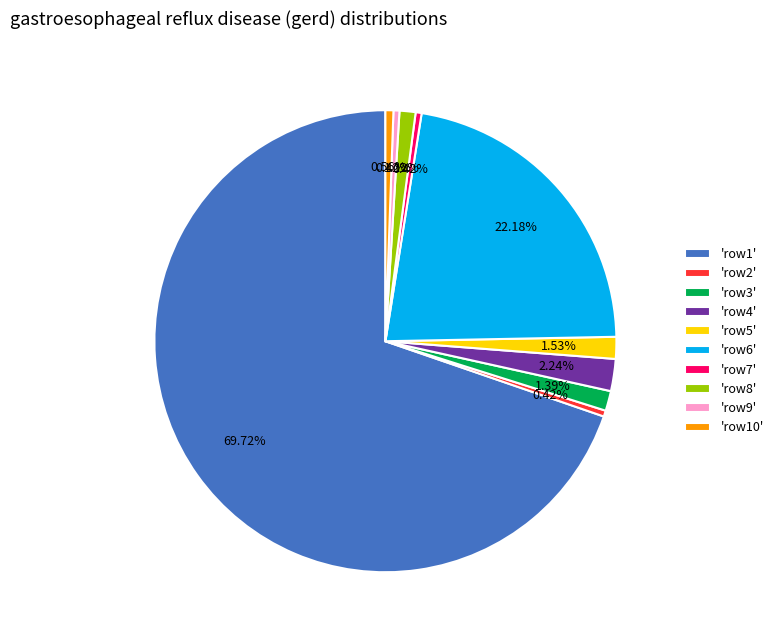

Does any single category account for the majority?

Yes